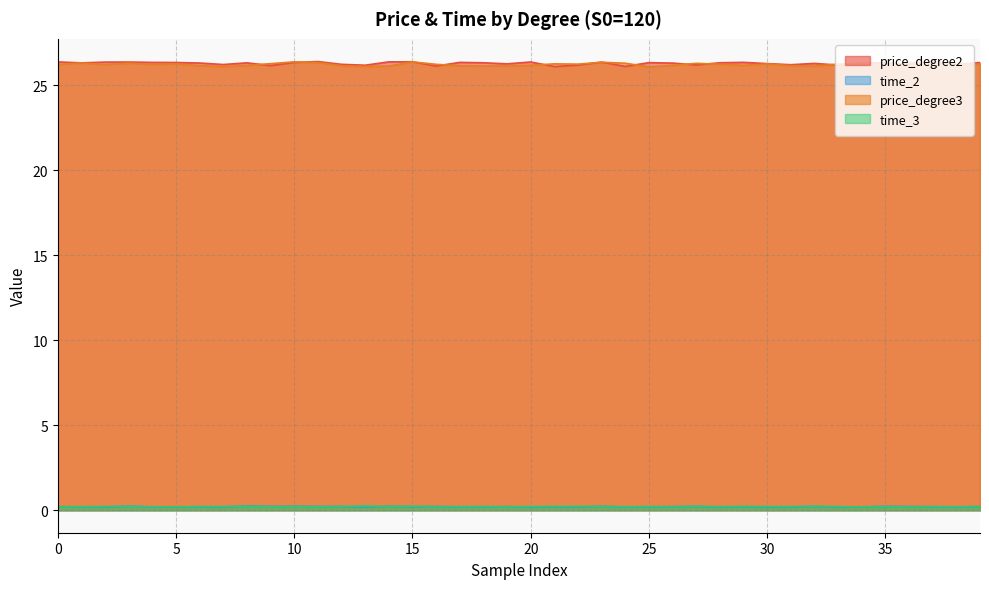

Reading left to right, what are all the values shown in this chart?

price_degree2: 26.4	26.3	26.4	26.4	26.3	26.3	26.3	26.2	26.3	26.1	26.3	26.4	26.2	26.2	26.4	26.4	26.1	26.3	26.3	26.3	26.4	26.1	26.2	26.4	26.1	26.3	26.3	26.2	26.3	26.3	26.3	26.2	26.3	26.2	26.3	26.3	26.2	26.4	26.2	26.3
time_2: 0.2	0.2	0.2	0.2	0.2	0.2	0.2	0.2	0.2	0.2	0.2	0.2	0.2	0.2	0.2	0.2	0.2	0.2	0.2	0.2	0.2	0.2	0.2	0.2	0.2	0.2	0.2	0.2	0.2	0.2	0.2	0.2	0.2	0.2	0.2	0.2	0.2	0.2	0.2	0.2
price_degree3: 26.2	26.3	26.2	26.3	26.2	26.3	26.1	26.1	26.2	26.3	26.4	26.3	26.1	26.1	26.1	26.4	26.2	26.1	26.1	26.1	26.2	26.3	26.2	26.3	26.3	26.1	26.2	26.3	26.2	26.2	26.3	26.1	26.1	26.2	26.3	26.1	26.3	26.3	26.3	26.2
time_3: 0.2	0.2	0.2	0.2	0.2	0.2	0.2	0.2	0.2	0.2	0.2	0.2	0.2	0.3	0.2	0.2	0.2	0.2	0.2	0.2	0.2	0.2	0.2	0.2	0.2	0.2	0.2	0.2	0.2	0.2	0.2	0.2	0.2	0.2	0.2	0.2	0.2	0.2	0.2	0.2